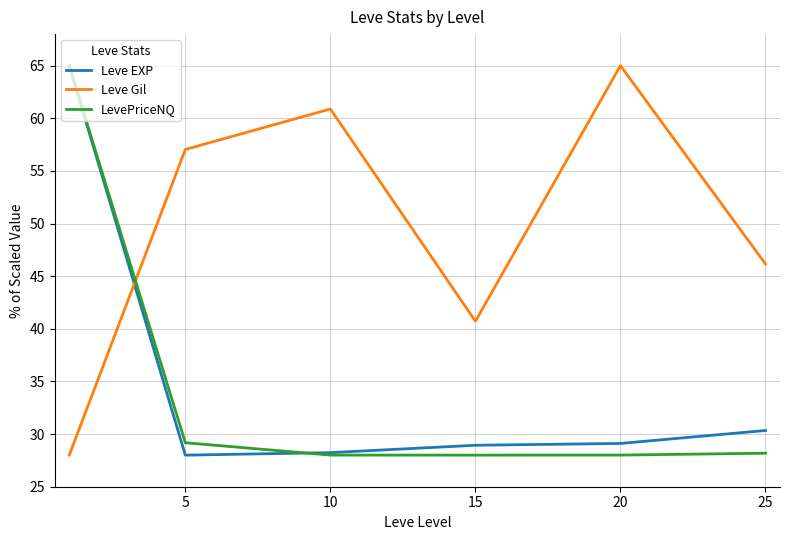

After their last crossing, which series has the higher values: LevePriceNQ or Leve Gil?

Leve Gil